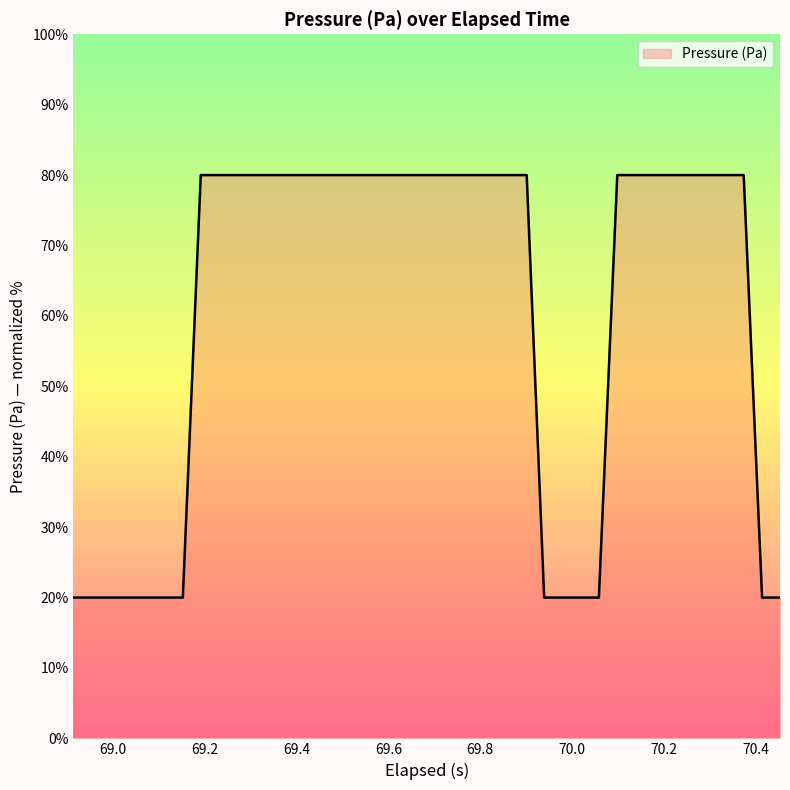

What is the maximum value shown in the chart?

80